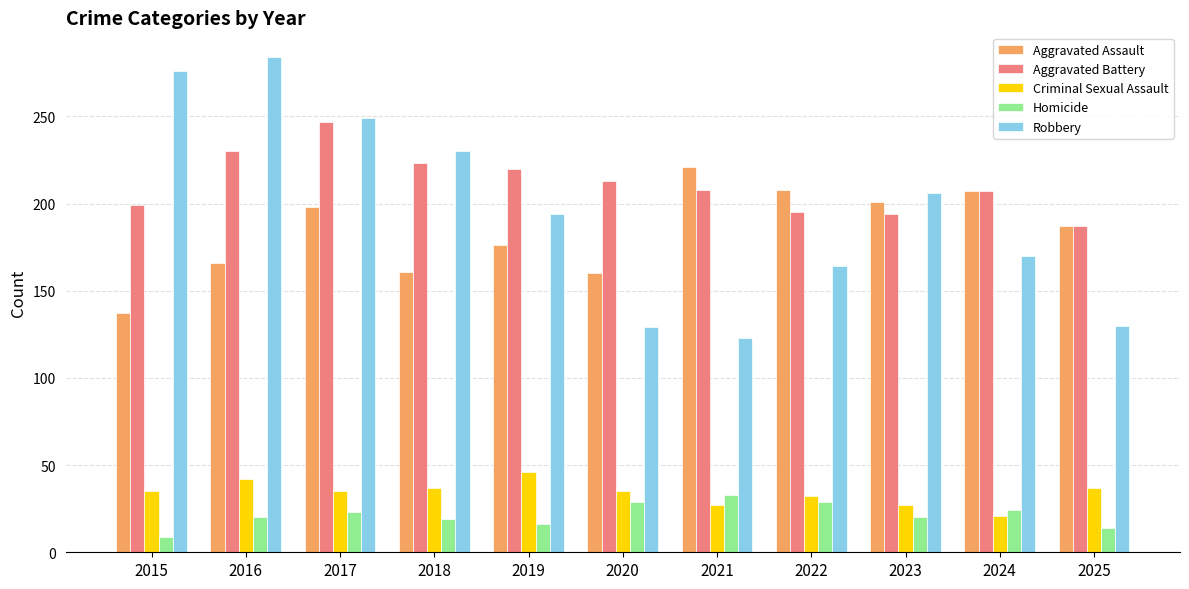

Rank the series at 2018 from lowest to highest value.

Homicide, Criminal Sexual Assault, Aggravated Assault, Aggravated Battery, Robbery